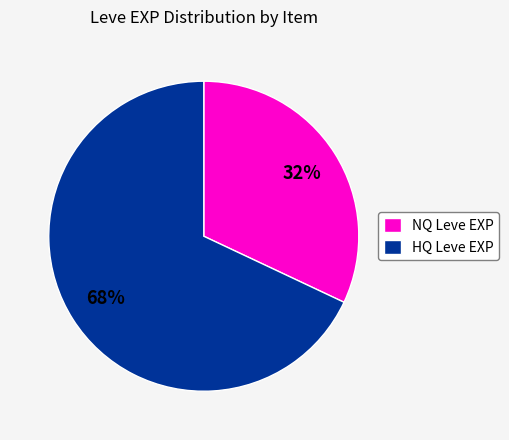

How many slices are in this pie chart?

2